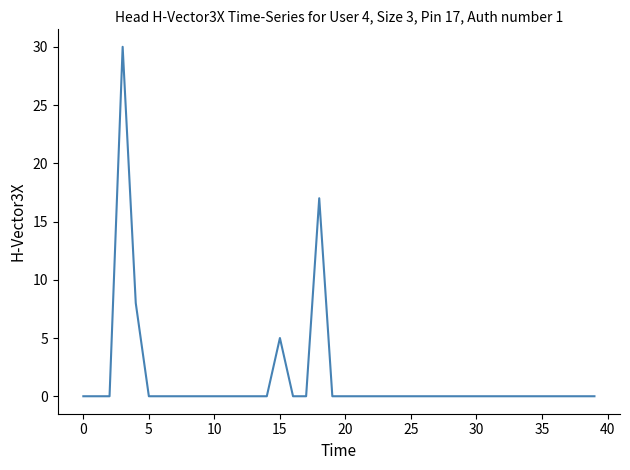

What is the maximum value shown in the chart?

30